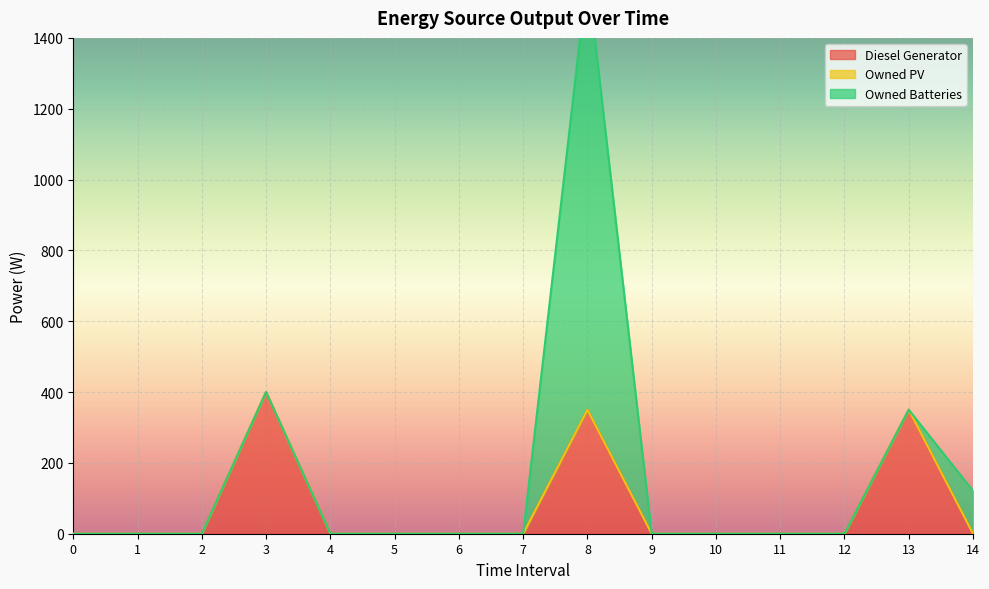

What is the spread (max minus min) of values at 3?

400